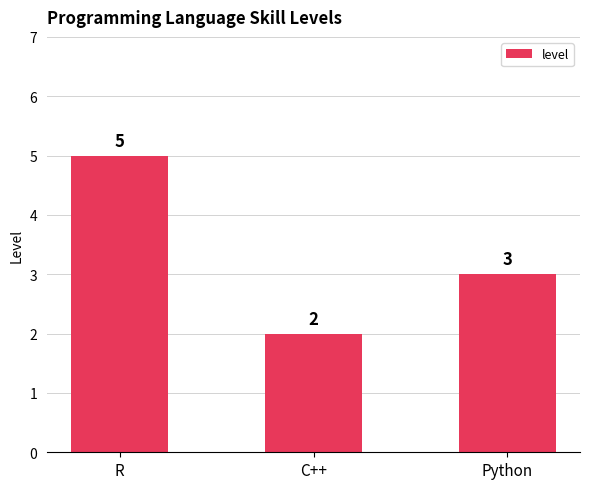

How many values are between 2 and 5?

3